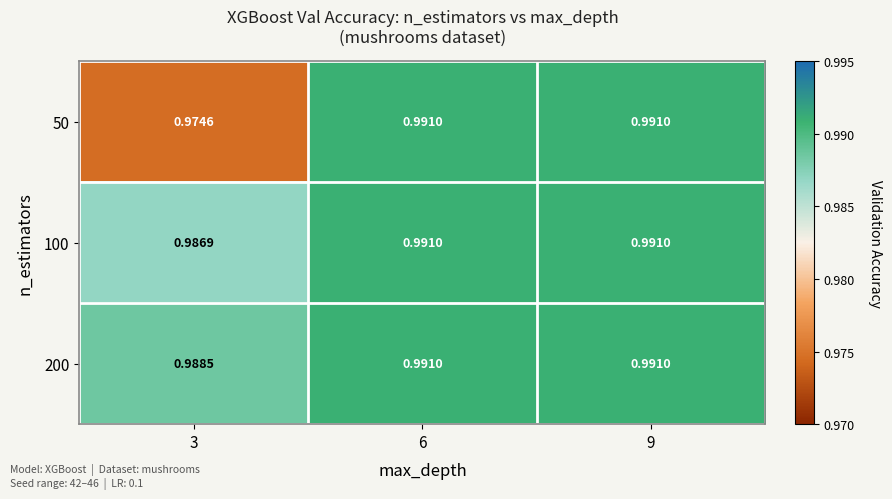

Which series has the largest total across all categories?

200